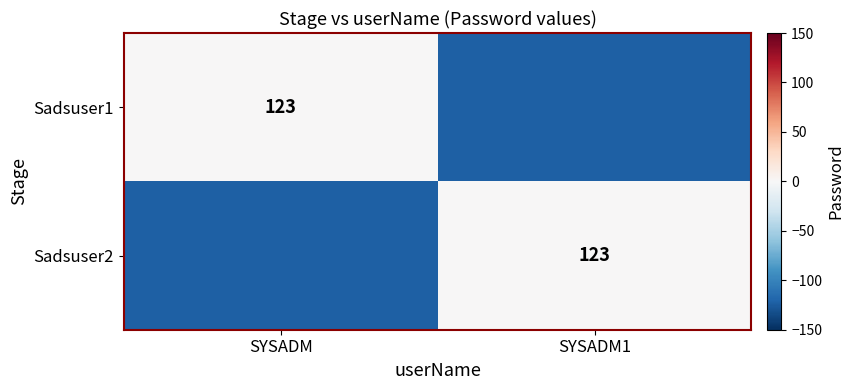

The value of Sadsuser2 at SYSADM1 is 123. True or false?

True